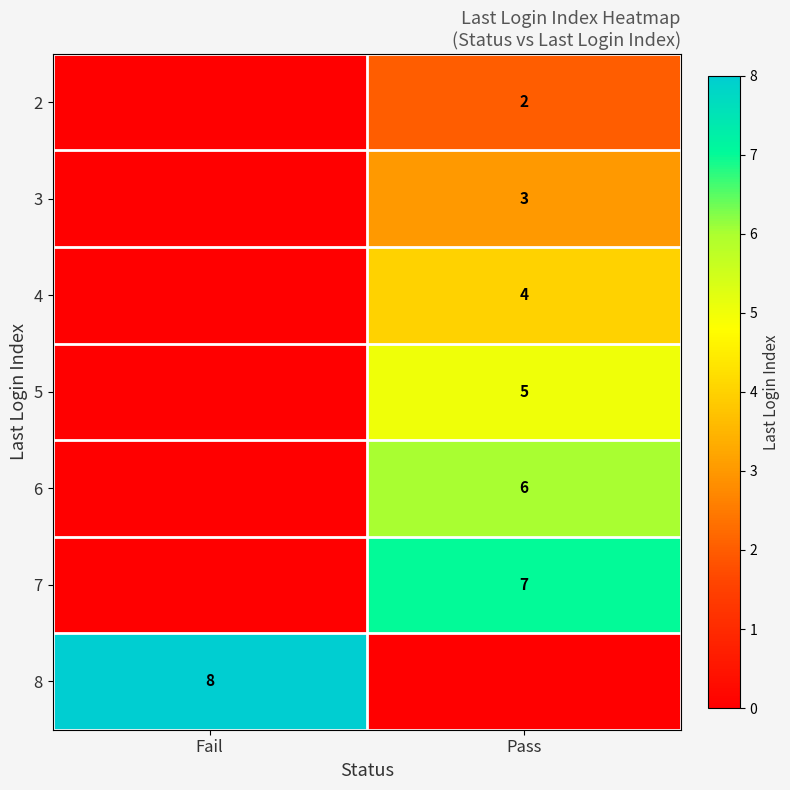

Is the value of 4 at Pass greater than the value of 2 at Pass?

Yes